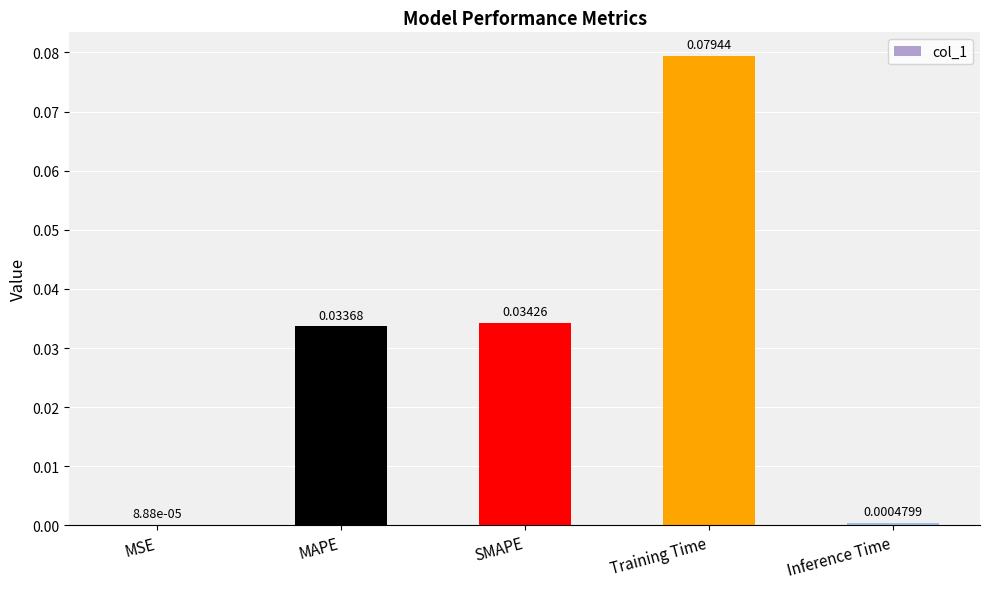

Where is the data nearest to the value 0?

MSE